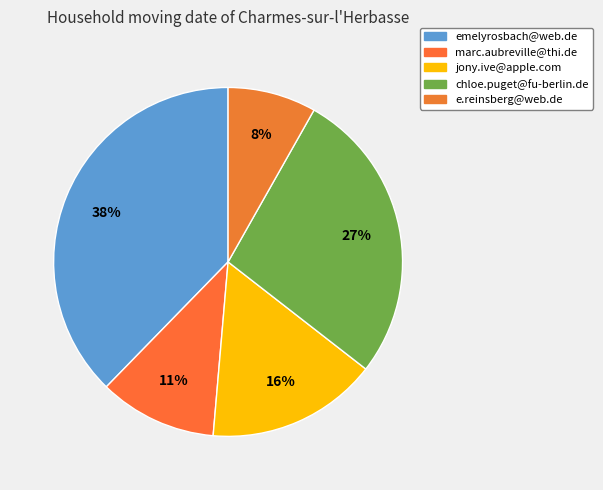

Count the number of slices in the pie.

5